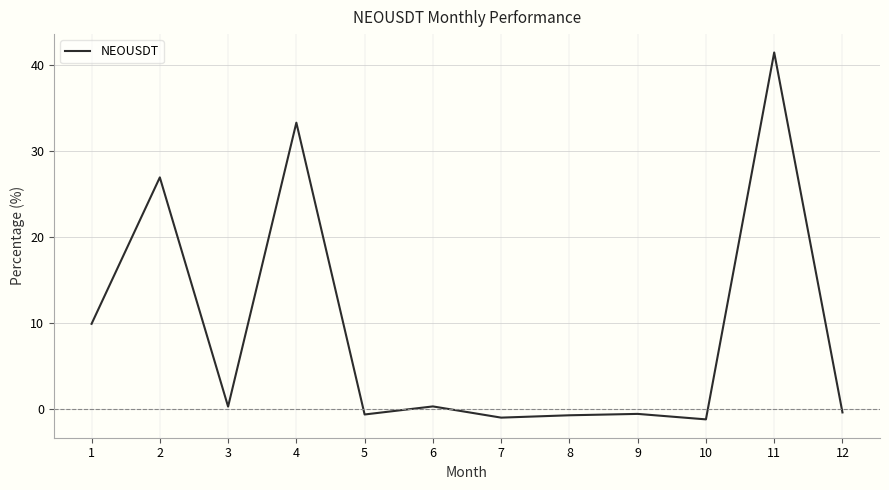

Is it true that the value at 11 is 41.5?

True